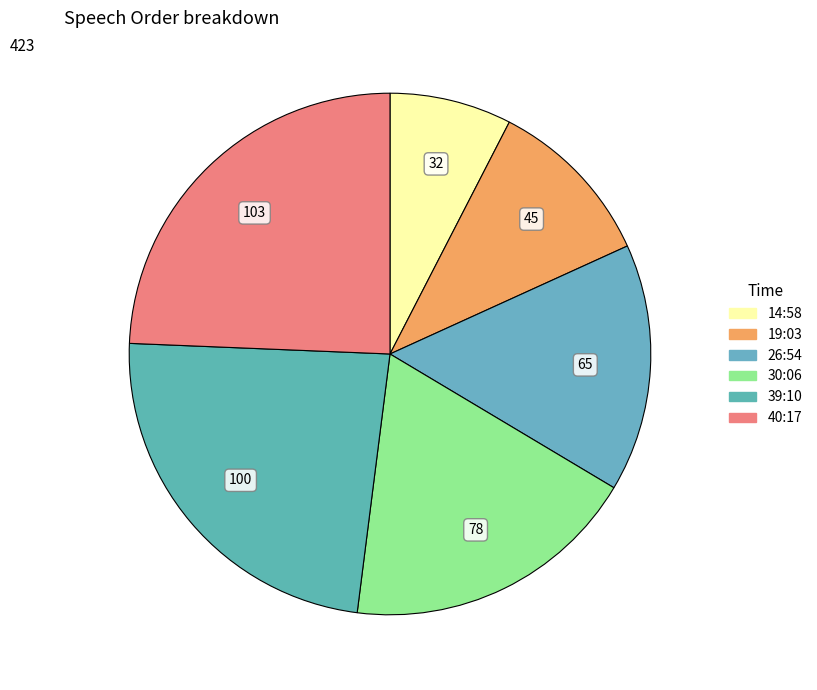

Combined, do 26:54 and 30:06 account for over 50%?

No